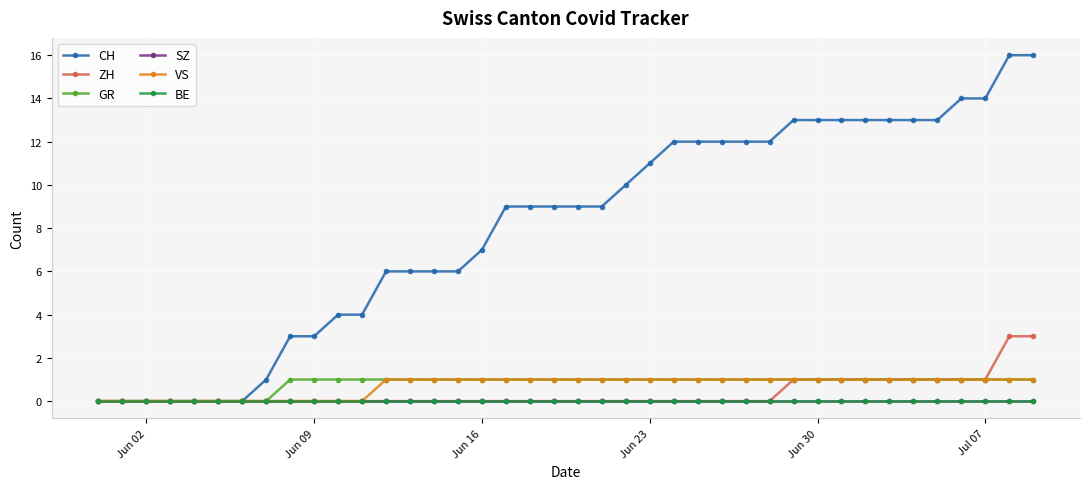

List the series in order of their peak value, lowest first.

SZ, BE, GR, VS, ZH, CH